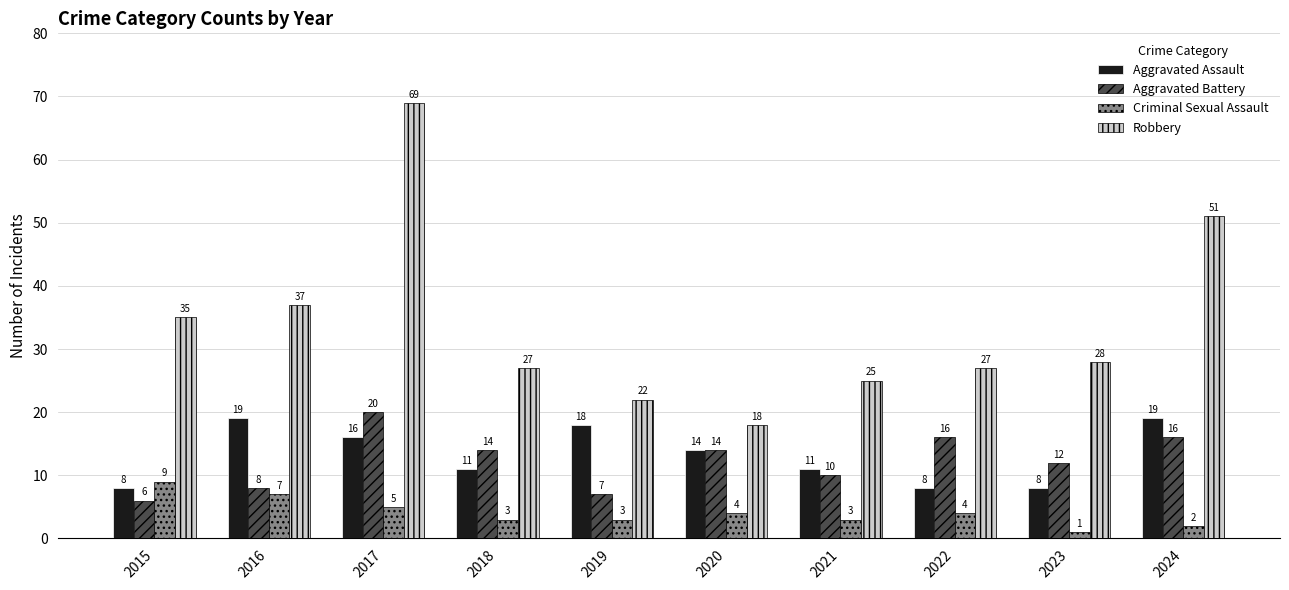

List the series in order of their peak value, lowest first.

Criminal Sexual Assault, Aggravated Assault, Aggravated Battery, Robbery